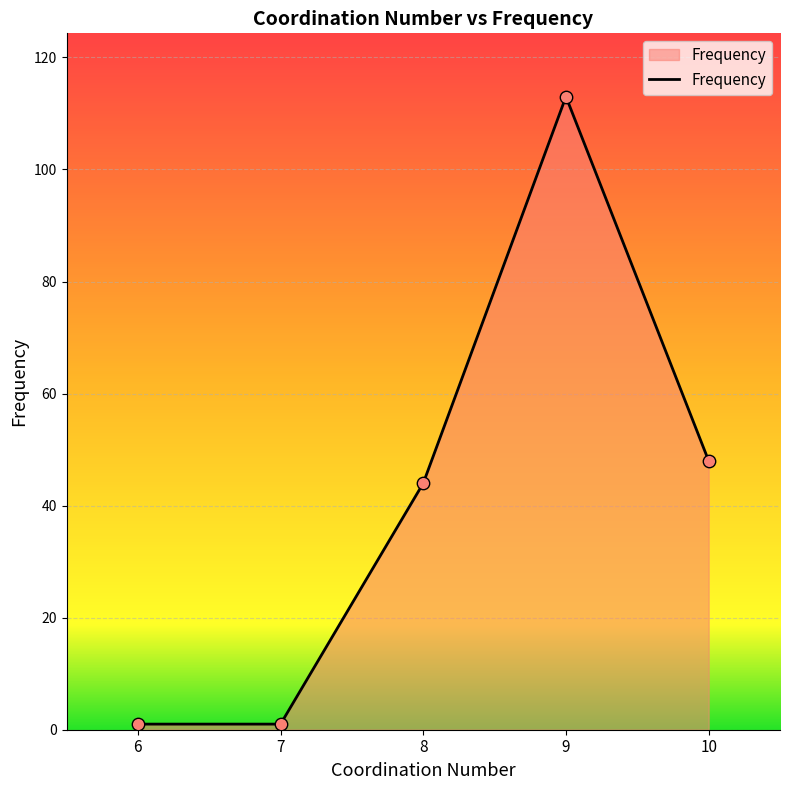

What is the difference between the second highest and minimum values?

47